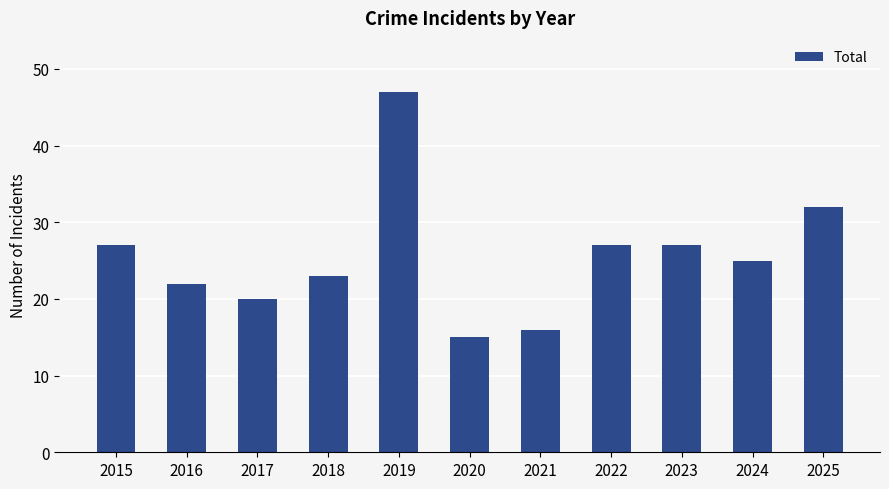

What is the value of the 4th bar from the left?

23